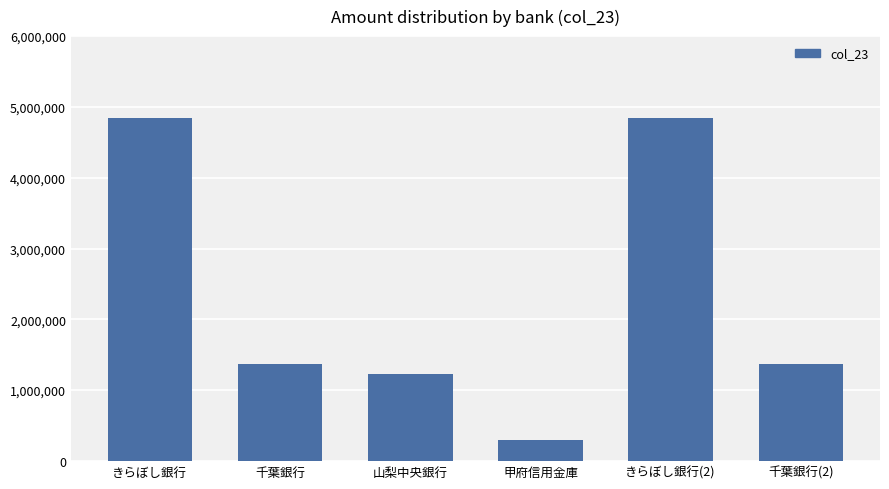

What is the greatest value displayed?

4848140